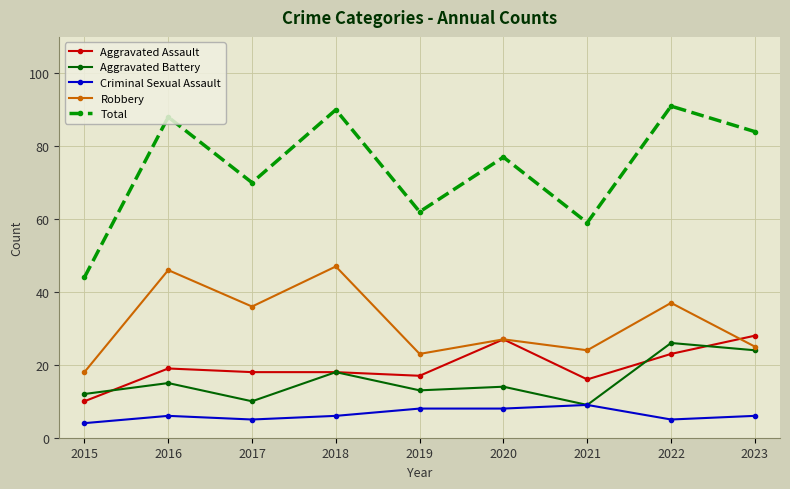

True or false: Aggravated Battery and Total intersect in this chart.

False